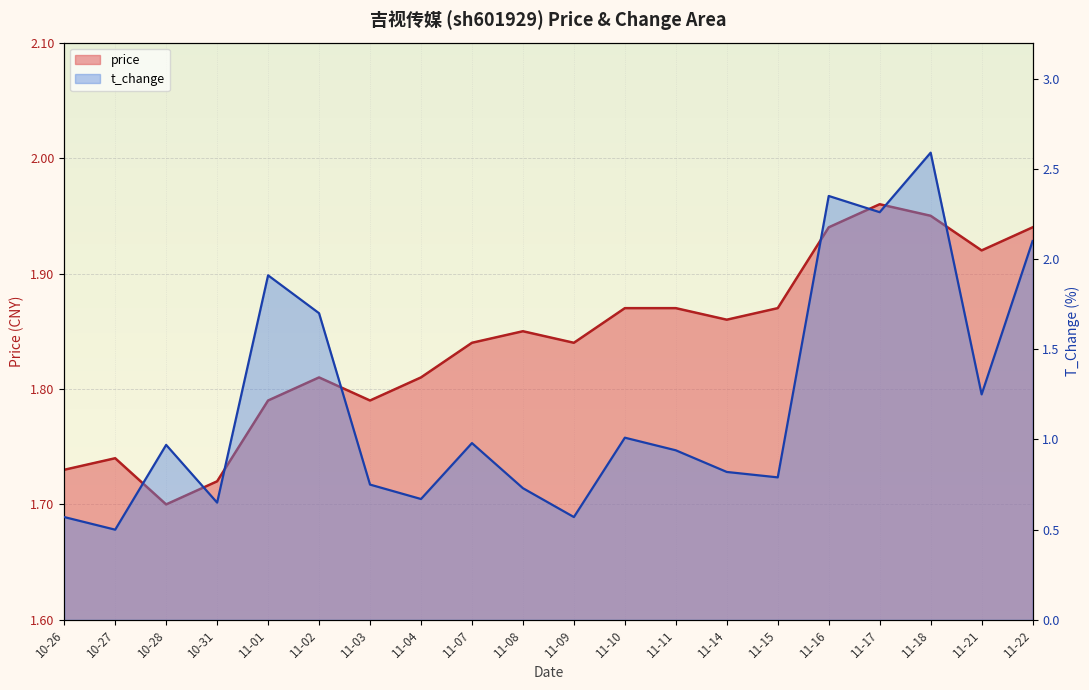

What is the sum of the t_change values at 11-09 and 11-17?

2.8